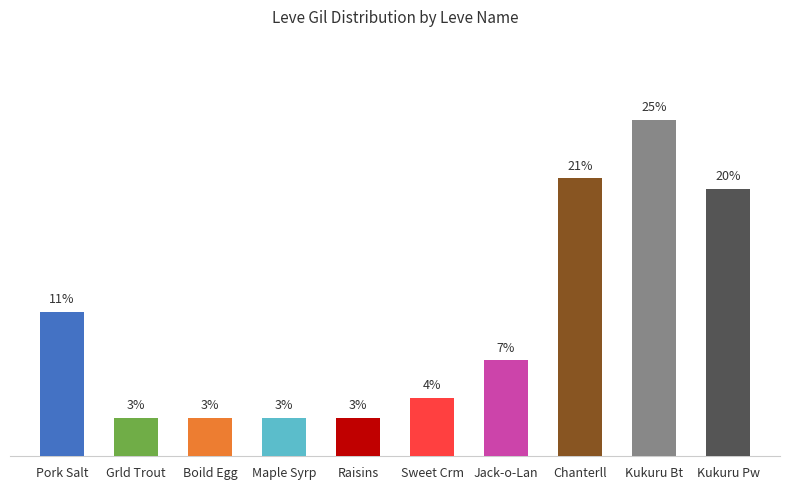

What is the difference between the maximum and minimum values?

22.3